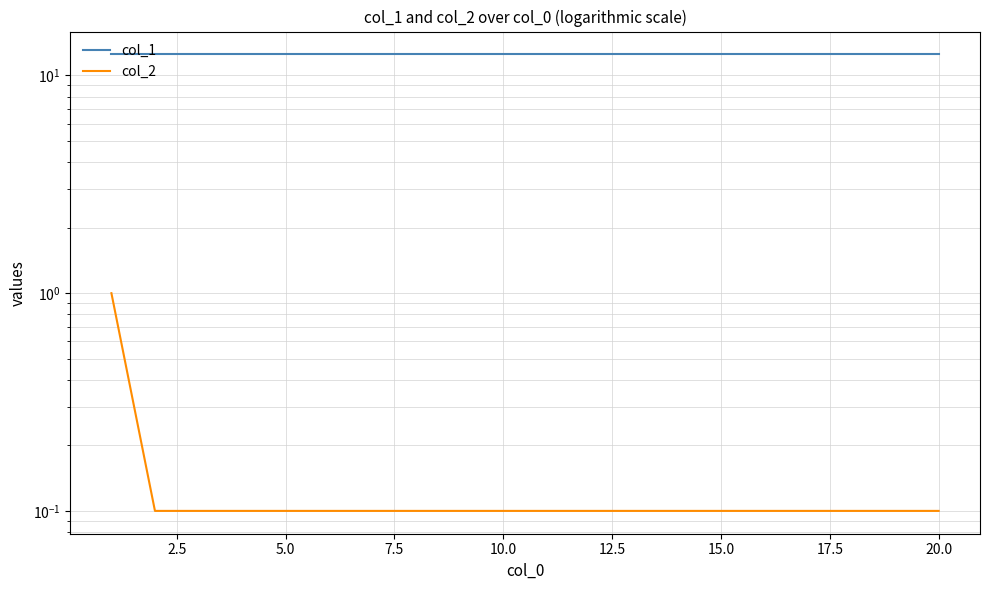

The value of col_1 at 13 is 20.2. True or false?

False